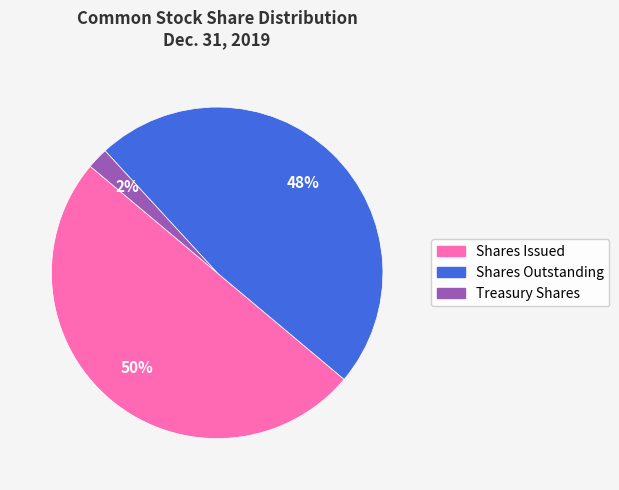

To the nearest percent, what is the average slice percentage?

33%